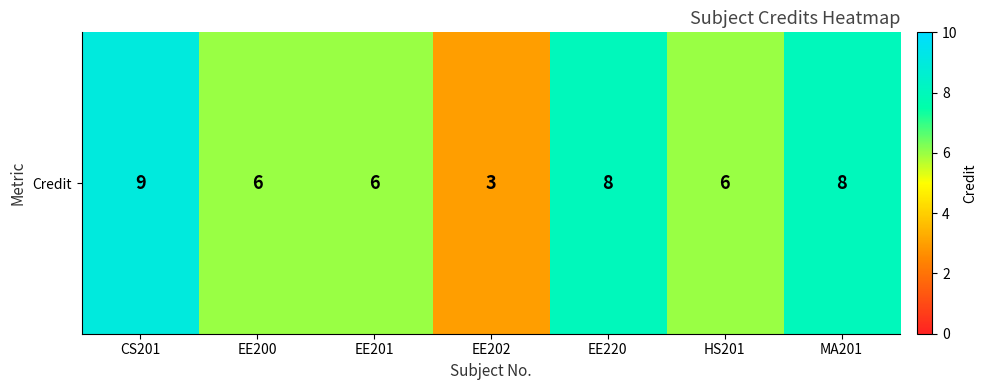

How many data points are above 6?

3